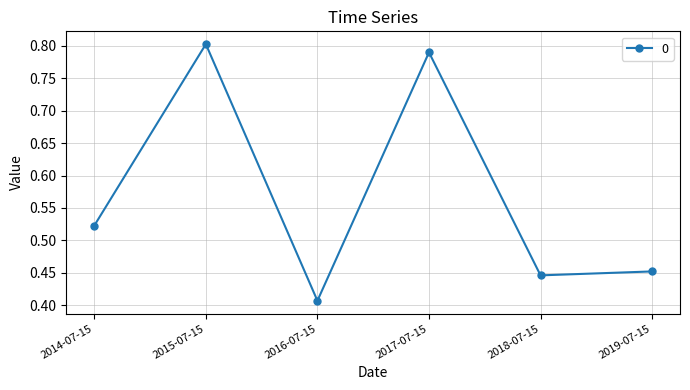

Which category has the highest value across all series?

2015-07-15